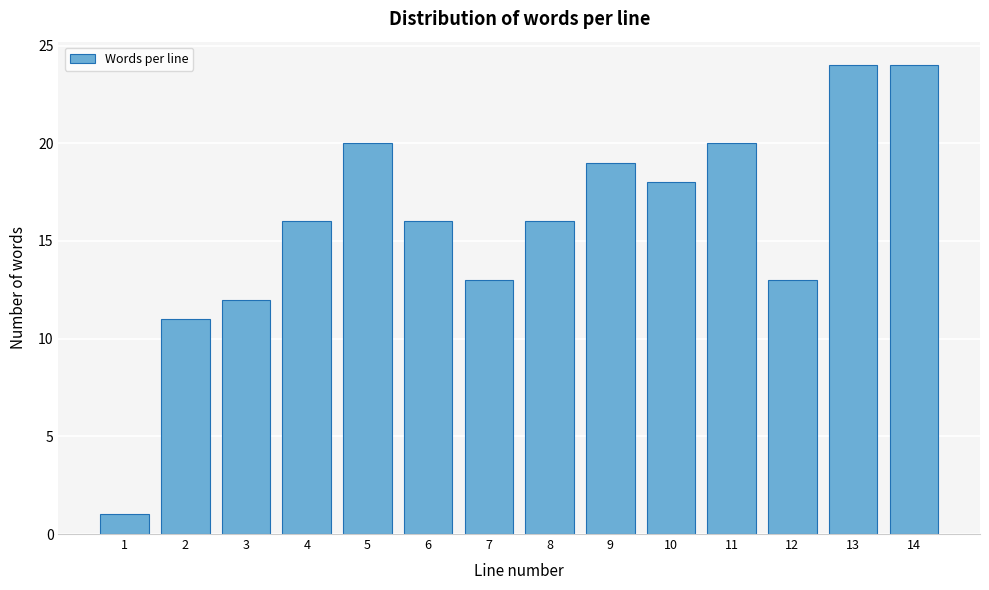

Reading left to right, list all the values displayed in this chart.

1	11	12	16	20	16	13	16	19	18	20	13	24	24